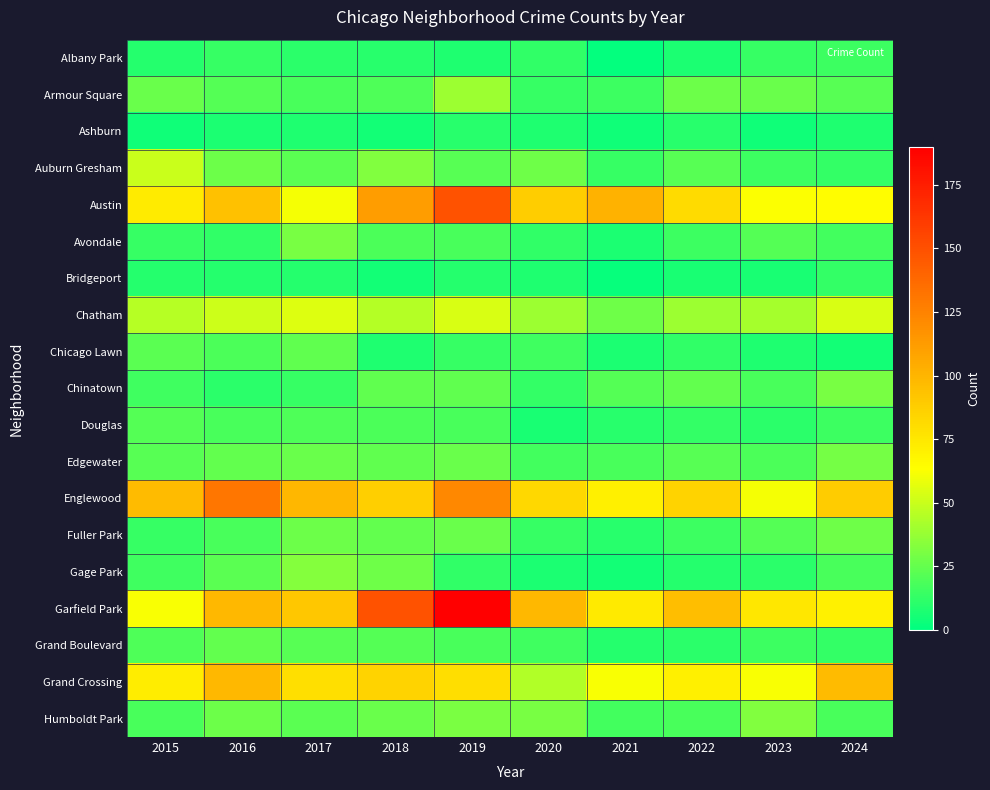

Which has a higher value, 2018 or 2024?

2024